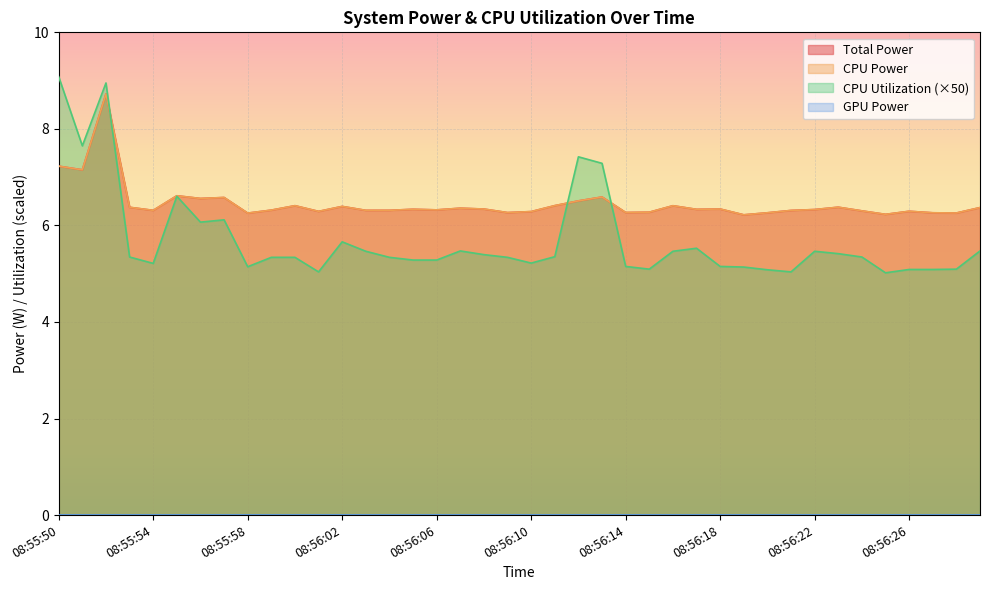

Where is the first local minimum for CPU Power?

08:55:51